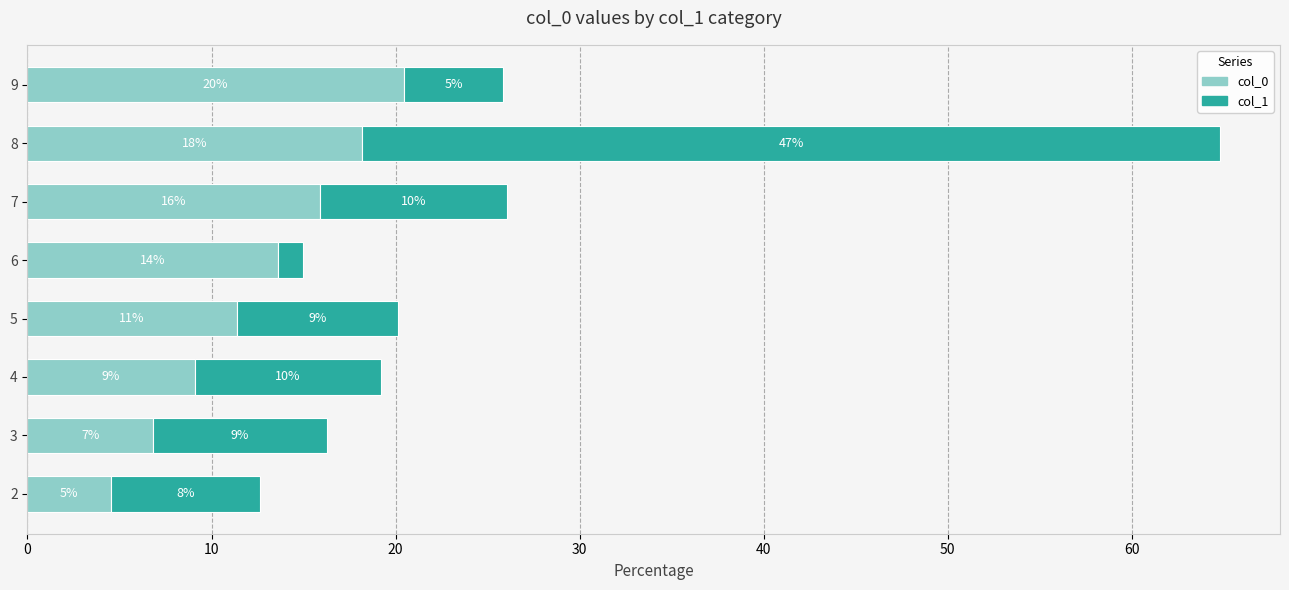

What are all the series names shown in the legend?

col_0, col_1